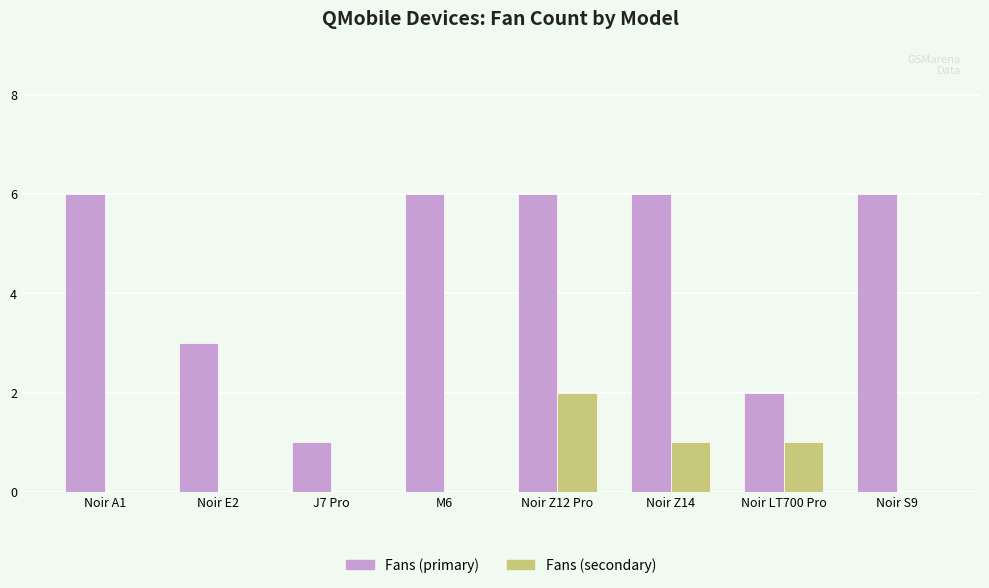

The Fans (primary) series shows 8 at M6. True or false?

False